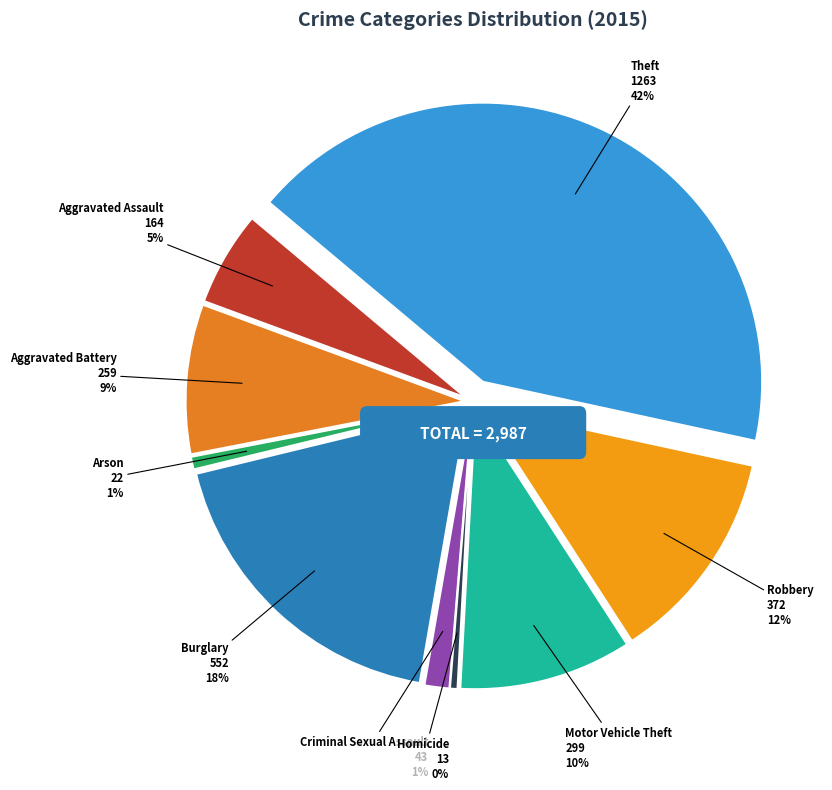

Combined, do Aggravated Battery and Robbery account for over 50%?

No